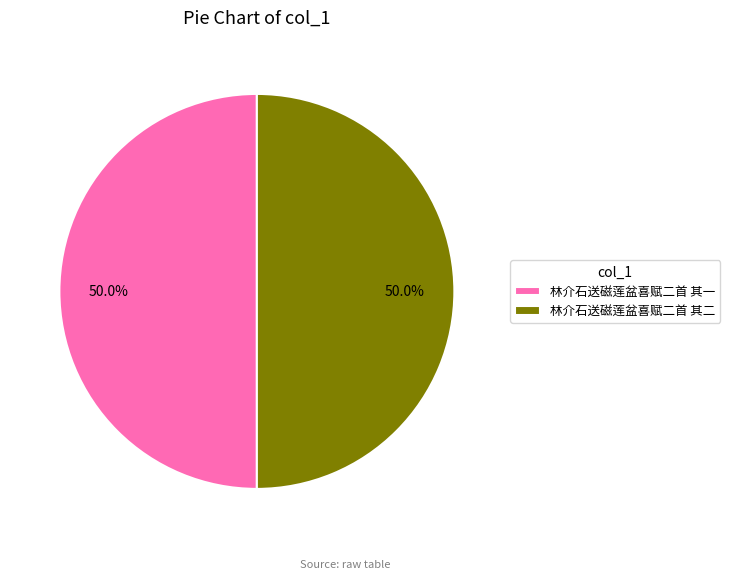

To the nearest percent, what percentage of the pie is 林介石送磁莲盆喜赋二首 其一?

50%